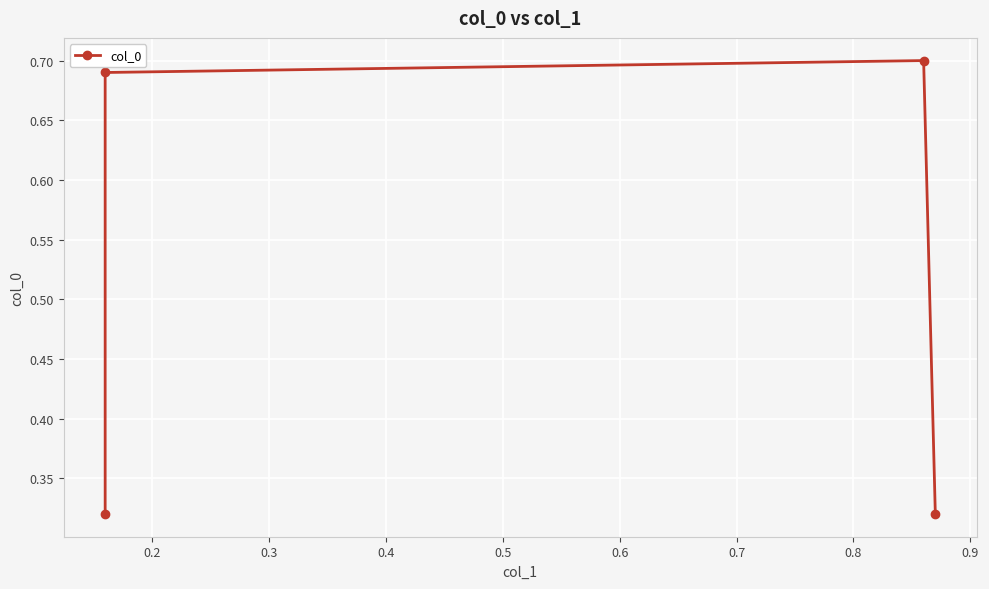

True or false: the data has more than 1 interior local peaks.

False